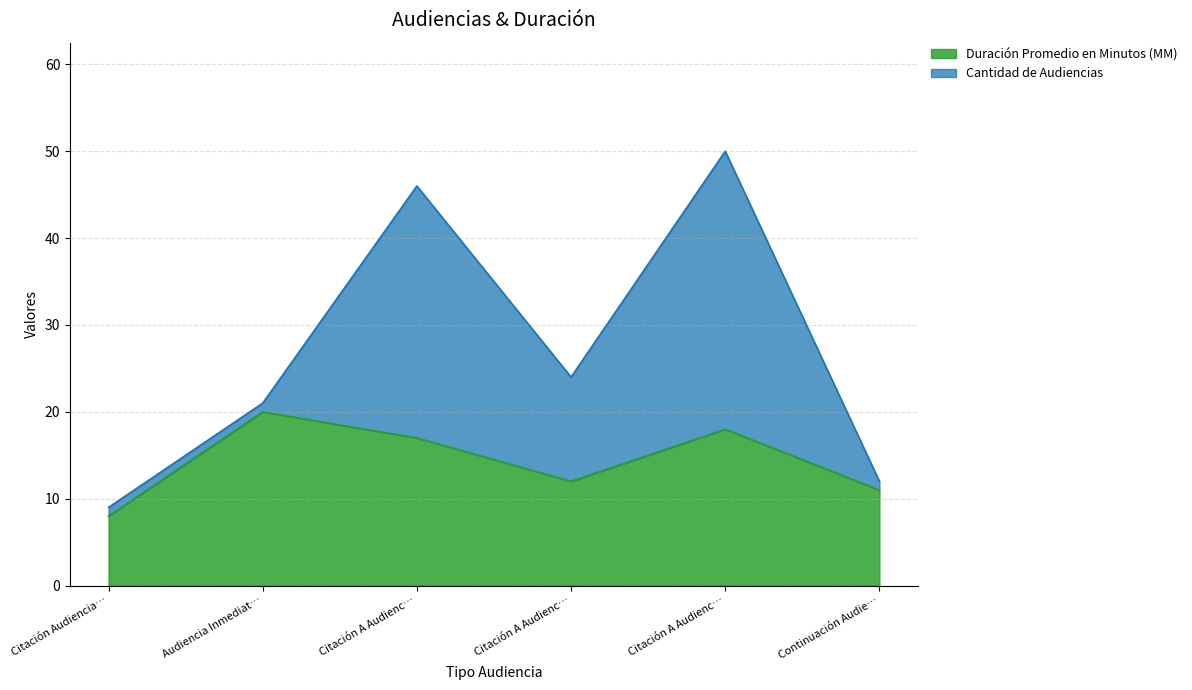

What are all the series names shown in the legend?

Duración Promedio en Minutos (MM), Cantidad de Audiencias